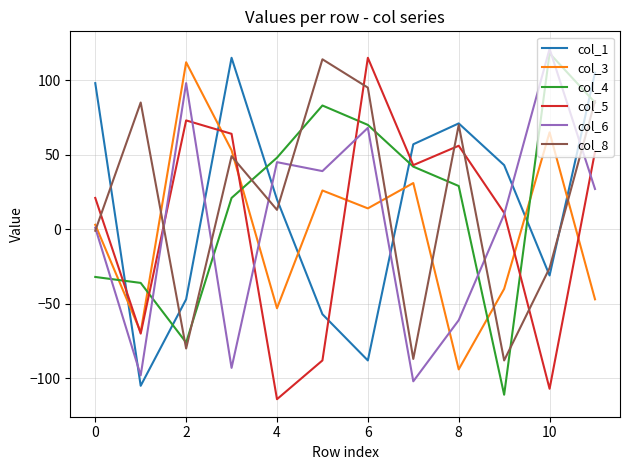

True or false: col_4 and col_3 cross at least once.

True